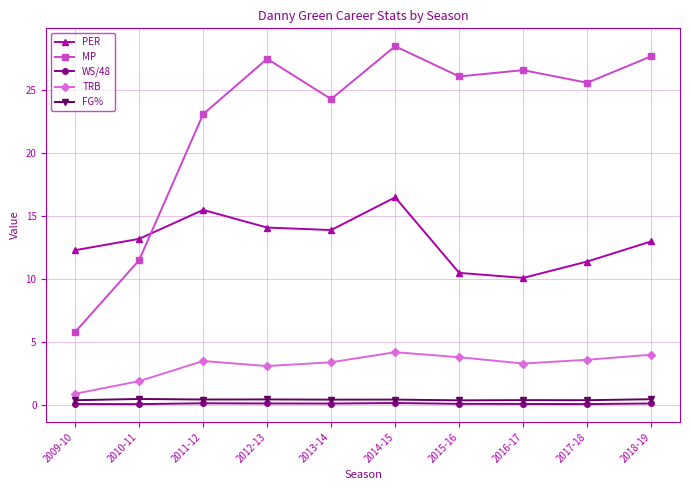

True or false: TRB has more than 1 points higher than both neighbors.

True